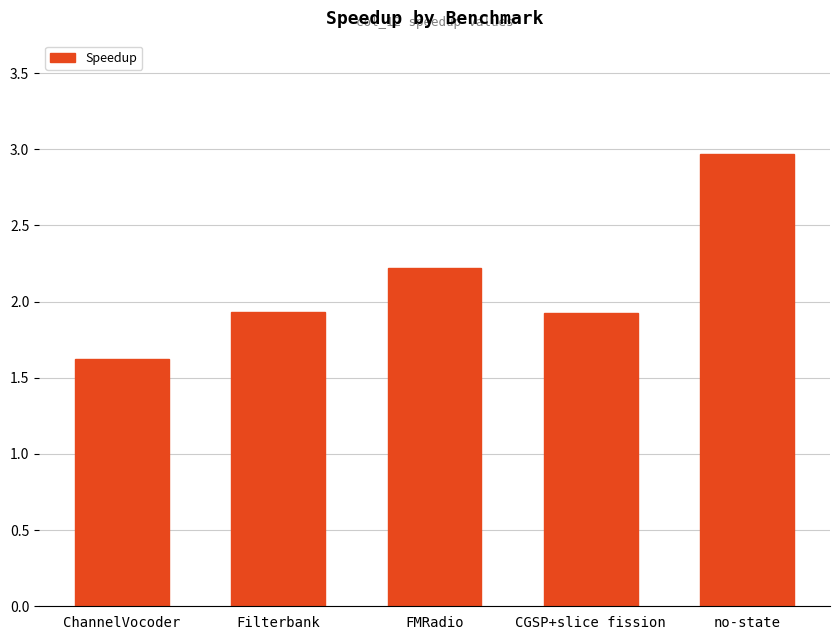

Between CGSP+slice fission and FMRadio, which is larger?

FMRadio